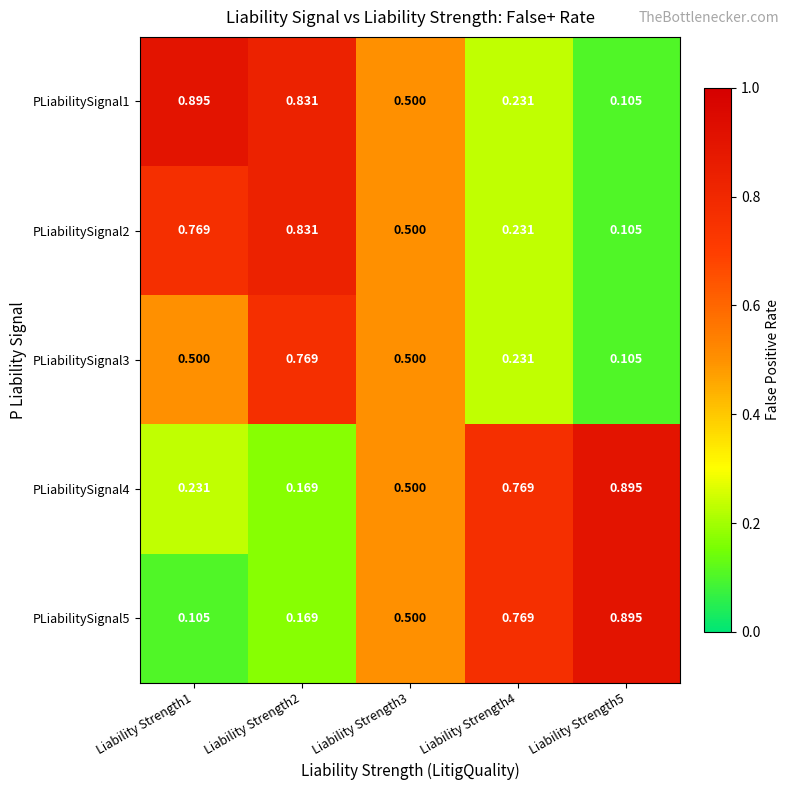

Is the value of PLiabilitySignal4 at Liability Strength5 greater than the value of PLiabilitySignal3 at Liability Strength3?

Yes